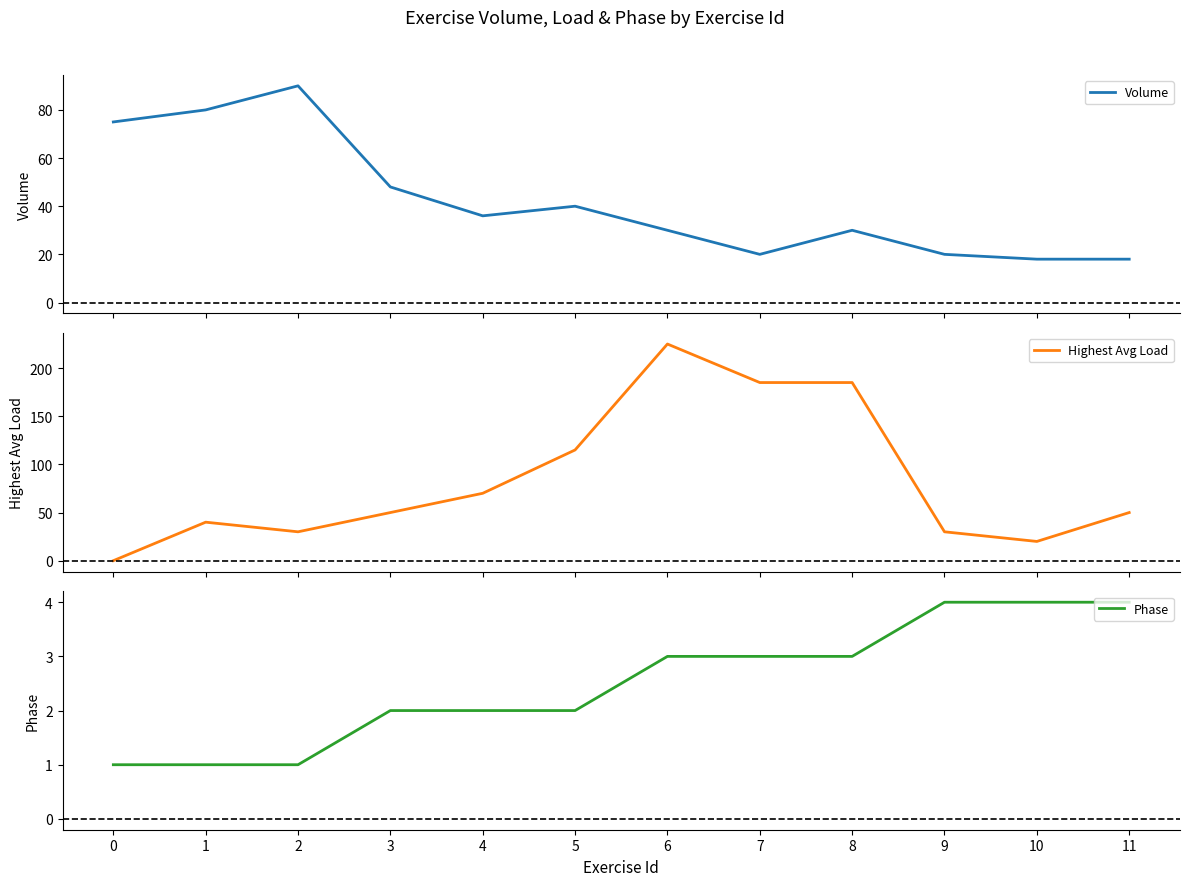

What is the difference between the maximum and minimum values in the Volume series?

72